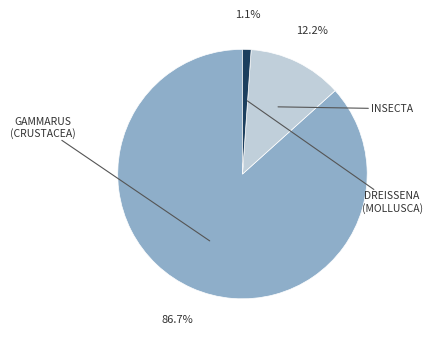

Is there a majority slice in this chart?

Yes